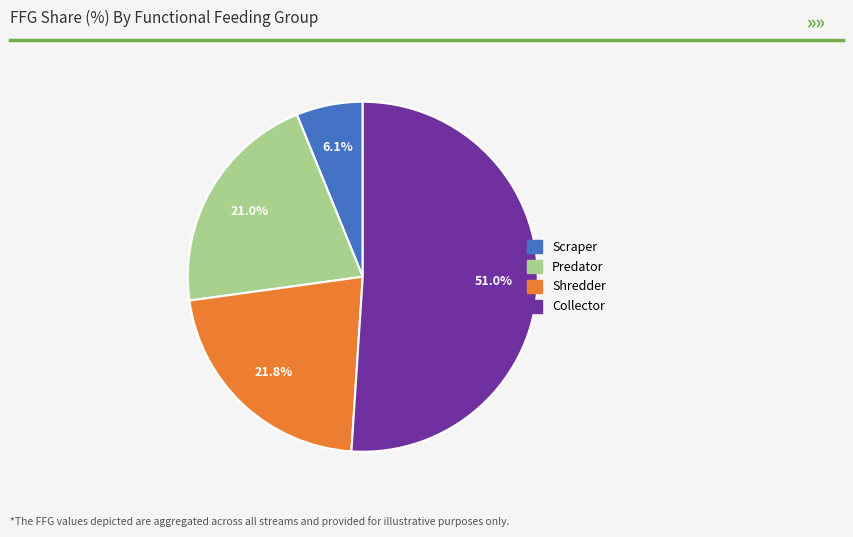

Is the sum of Predator and Scraper greater than half?

No